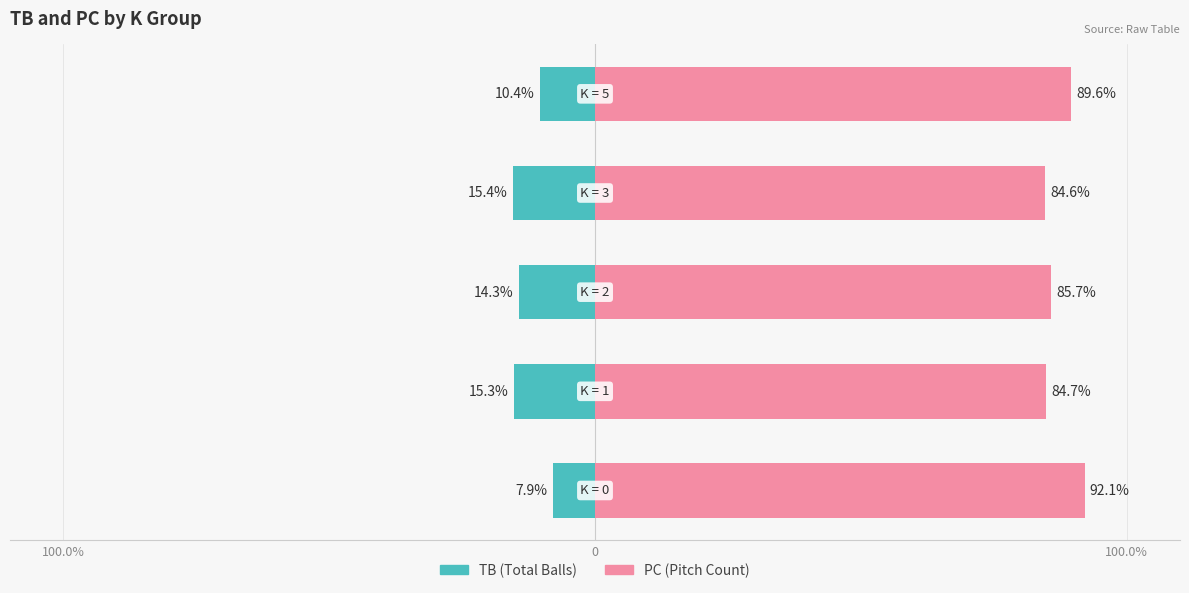

Are the bars horizontal?

Yes